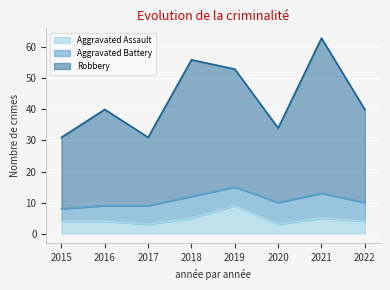

Is it true that Aggravated Assault equals 5 at 2018?

True